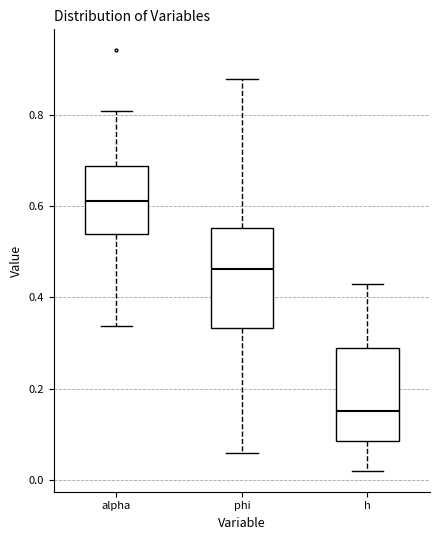

Where is the lower edge of the box for phi on the y-axis? The values are not printed on the chart, so give them approximately, as read against the axis.

0.34